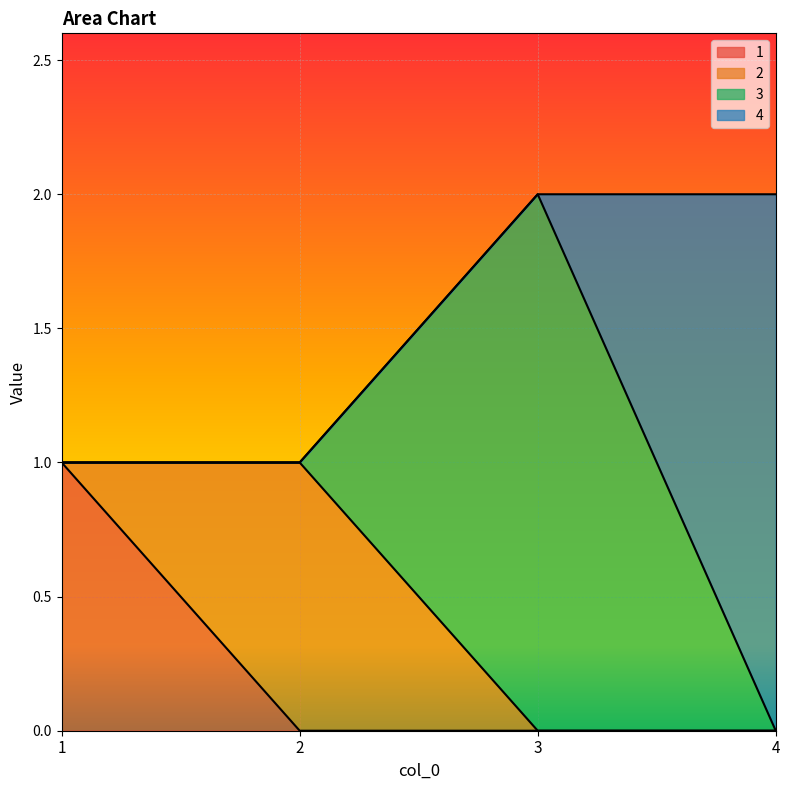

What are all the series names shown in the legend?

1, 2, 3, 4